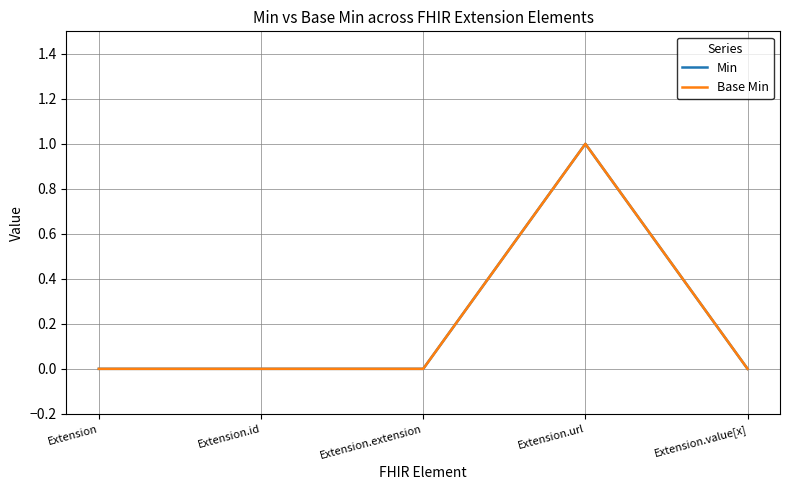

At which category does Base Min reach its first local peak?

Extension.url